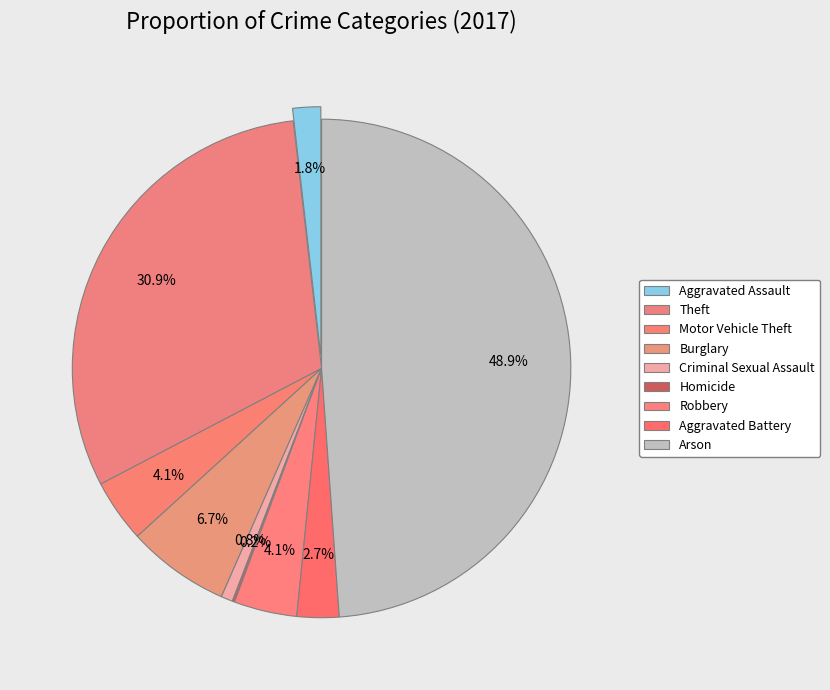

Approximately how many times larger is the value at Aggravated Battery compared to Theft?

0.1